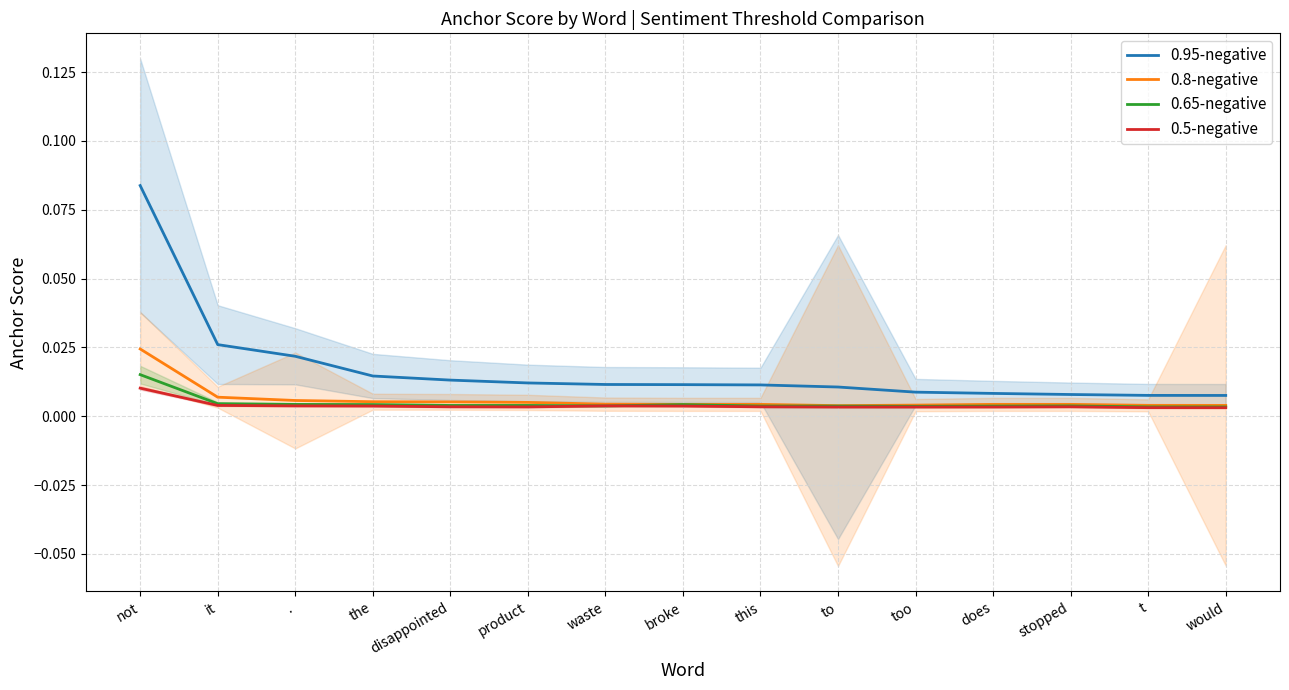

How many interior local valleys does the 0.65-negative series have?

2